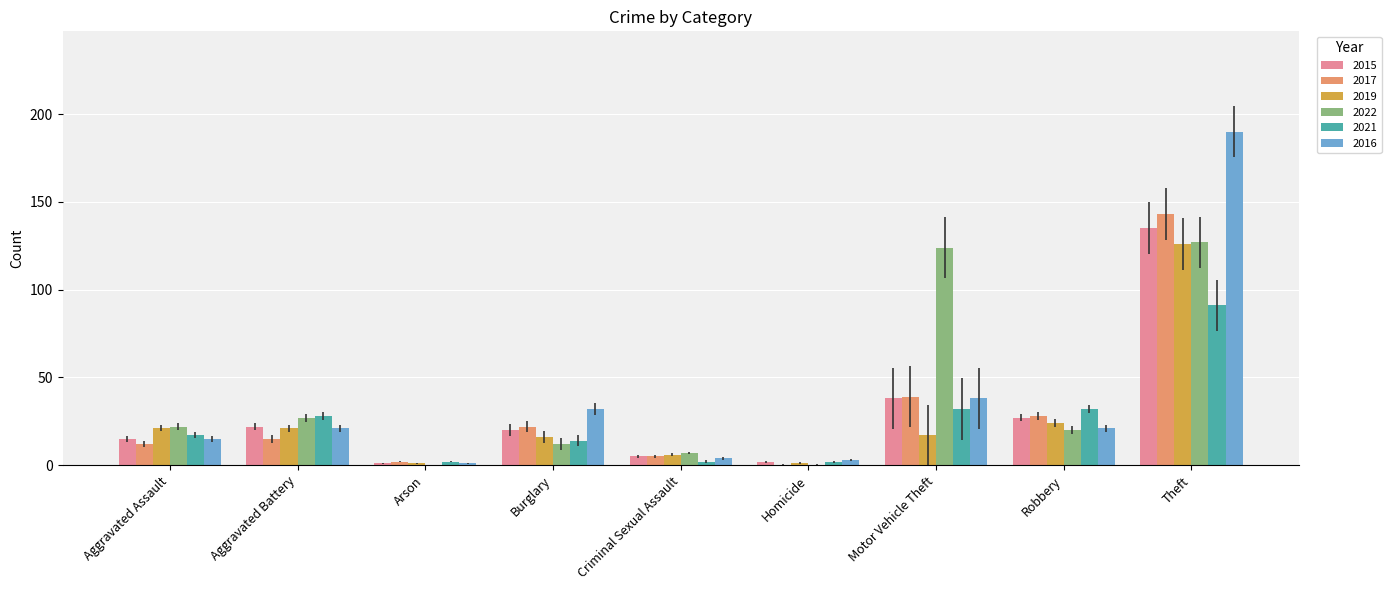

At which label does 2019 reach its peak?

Theft